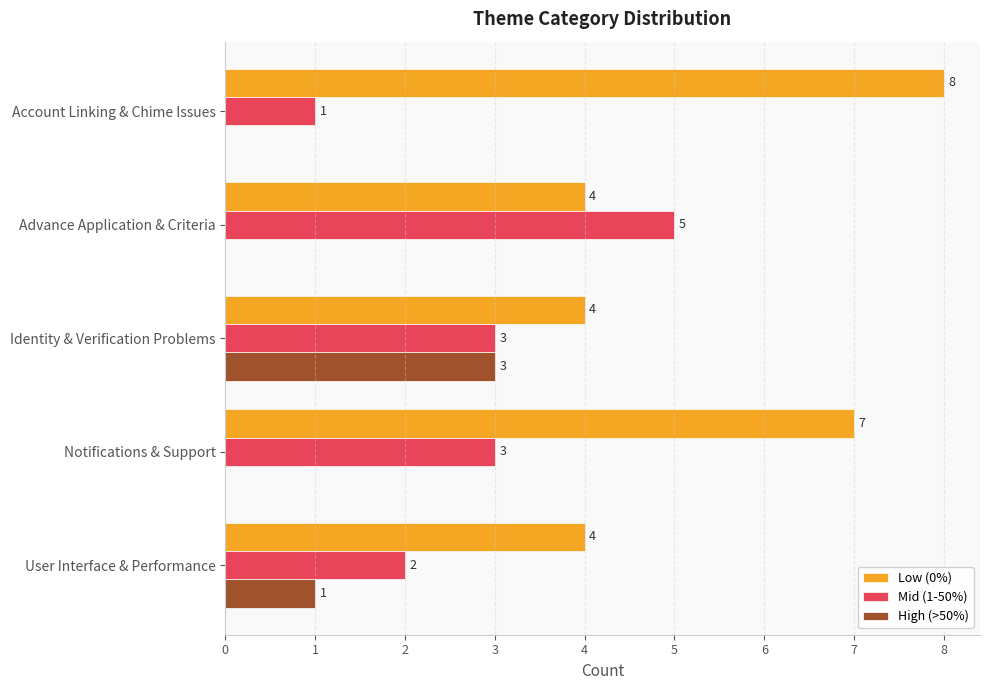

Between Account Linking & Chime Issues and Identity & Verification Problems, which series saw the biggest shift?

Low (0%)